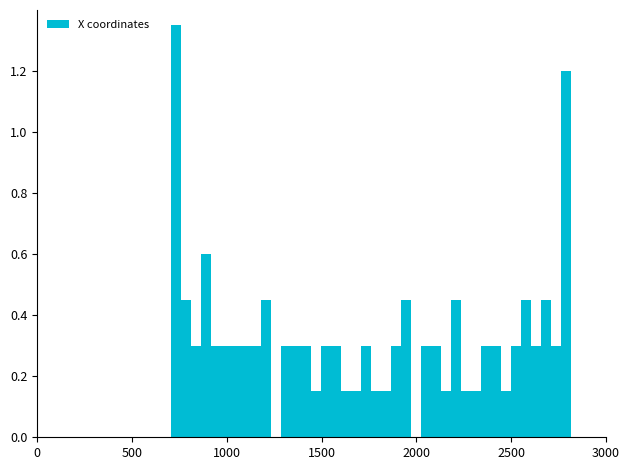

Read against the x-axis, roughly where is the centre of the tallest bar?

750